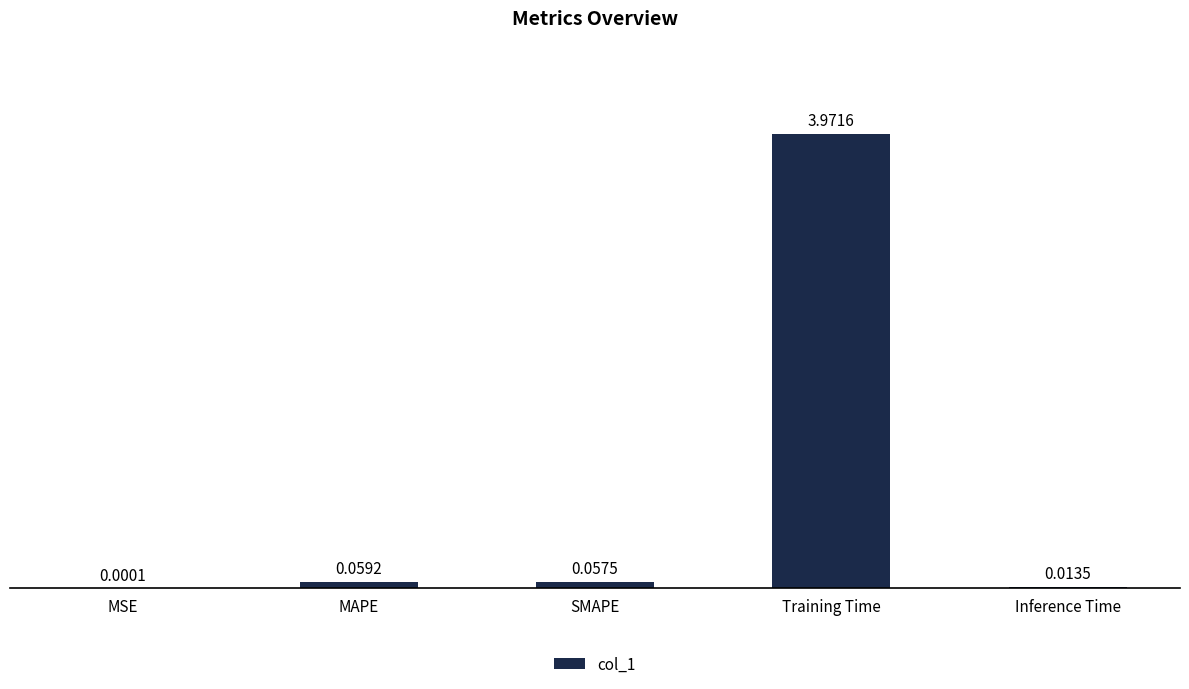

Where is the data nearest to the value 1?

MAPE